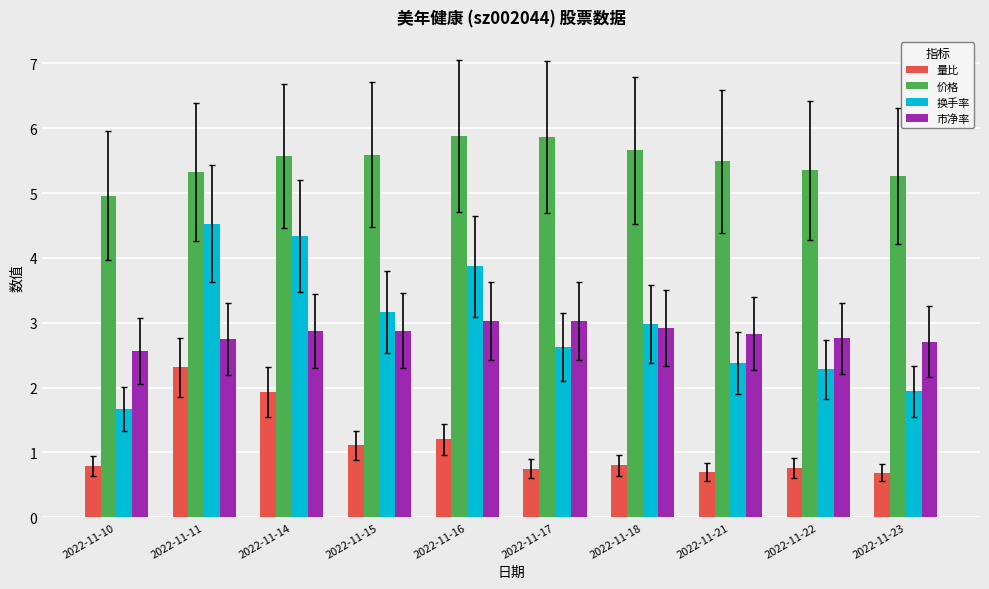

Is the value of 量比 at 2022-11-15 greater than the value of 市净率 at 2022-11-10?

No